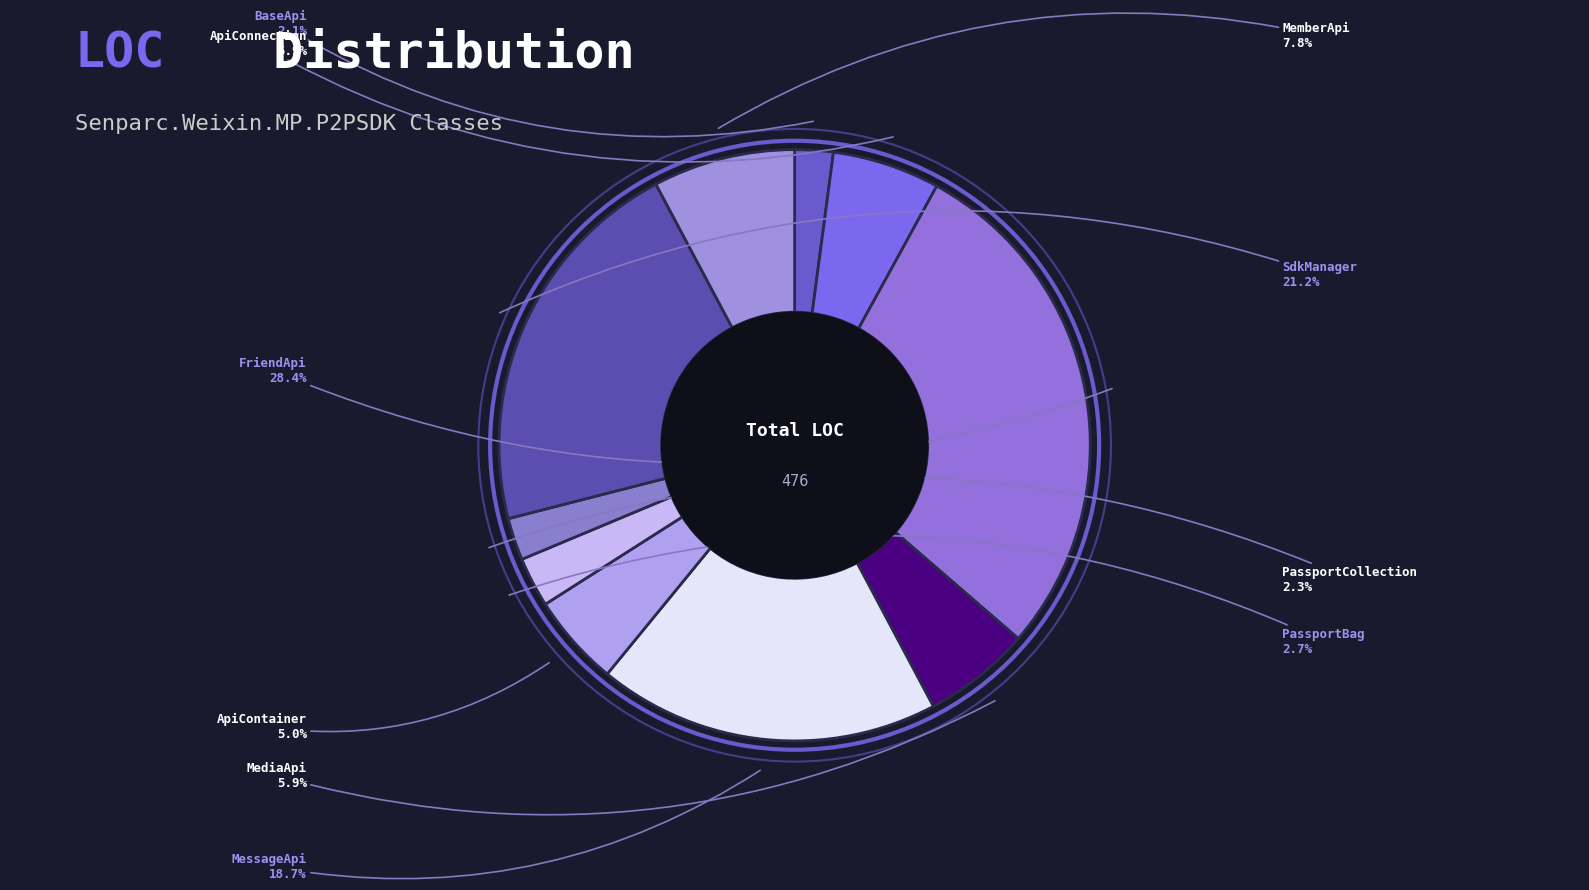

How many slices are in this pie chart?

10